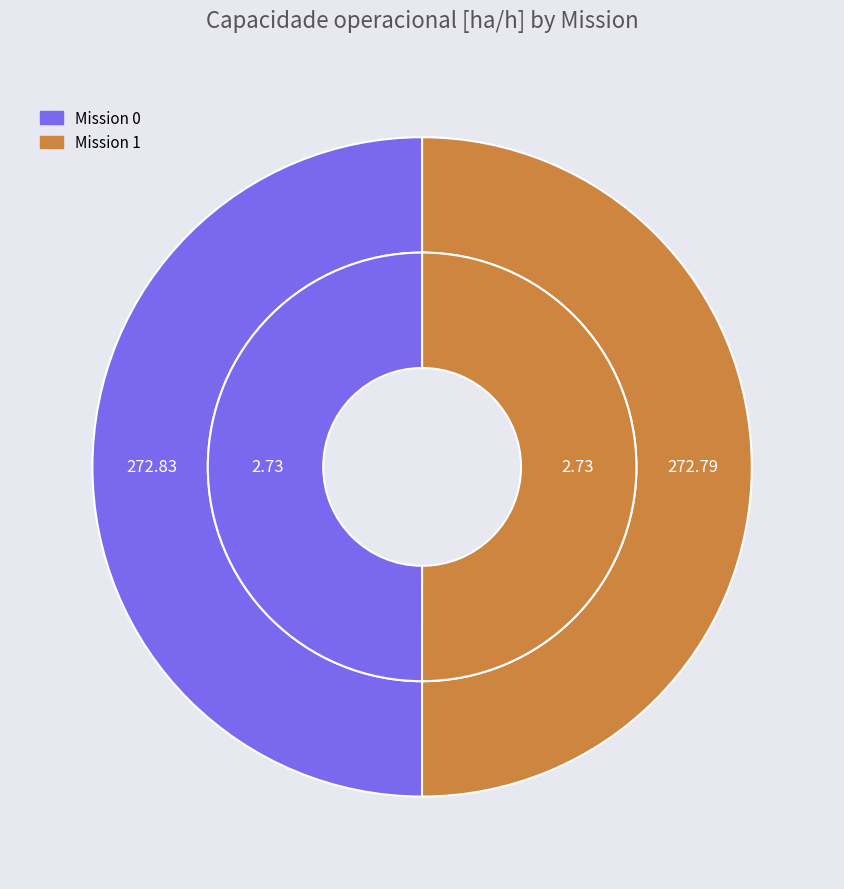

What percentage do 0 and 1 together represent?

100.0%